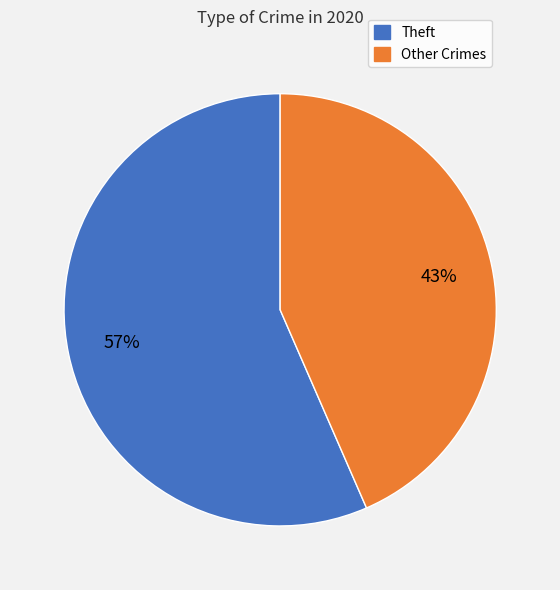

How many slices are in this pie chart?

2